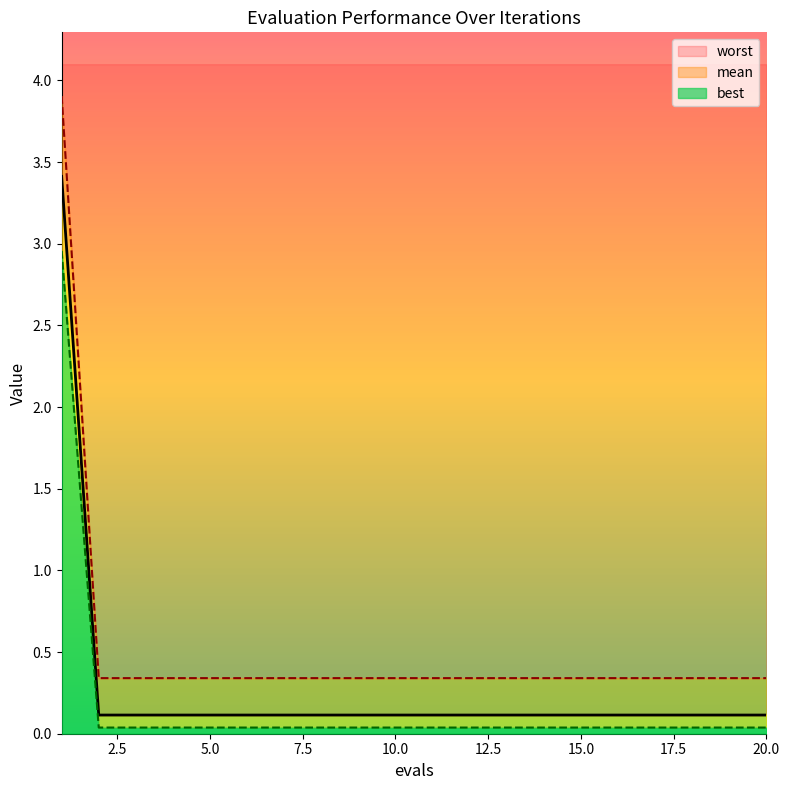

Which series has the widest spread of values?

worst